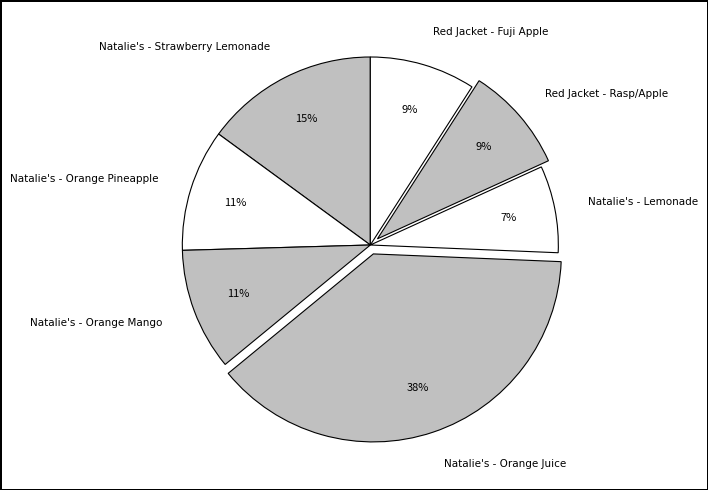

Is it true that Natalie's - Orange Pineapple is 11% of the pie?

True